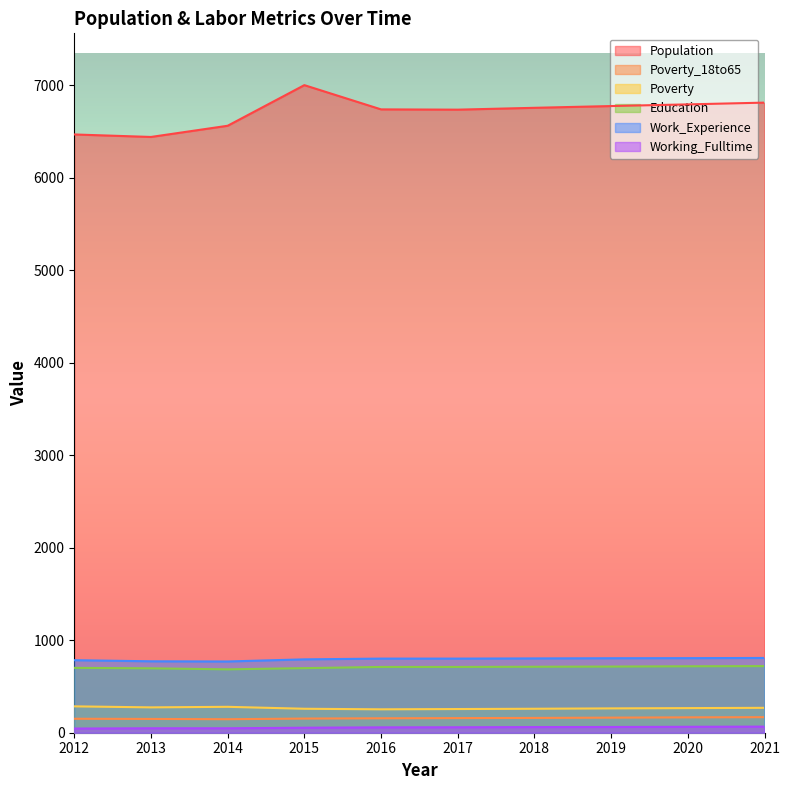

List the labels in order of Poverty value, smallest first.

2016, 2017, 2015, 2018, 2019, 2020, 2021, 2013, 2014, 2012